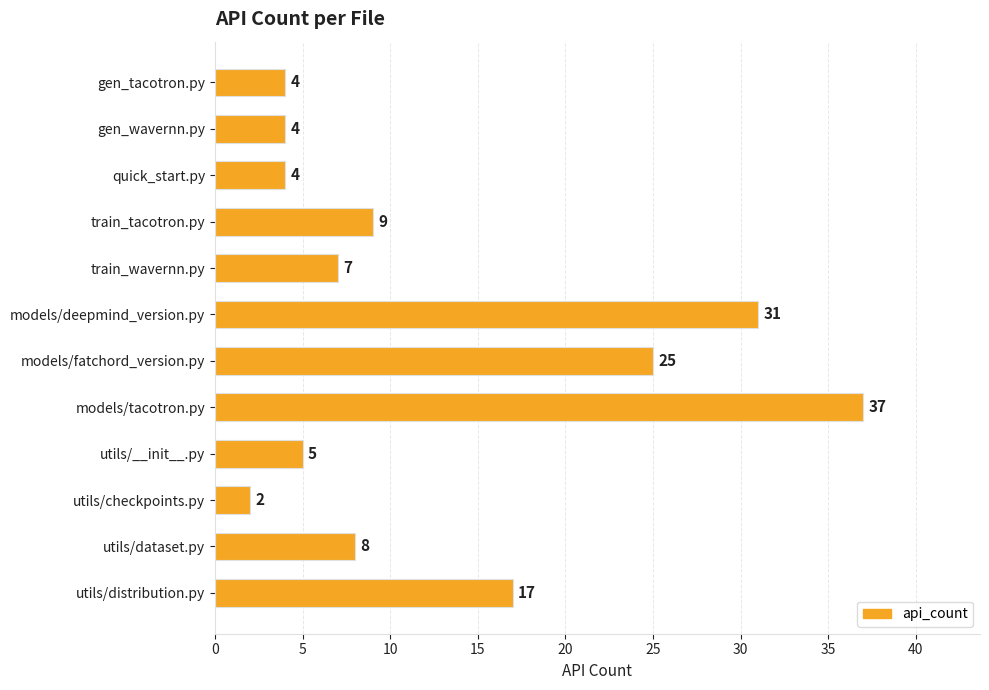

True or false: the data shows 10 at models/tacotron.py.

False